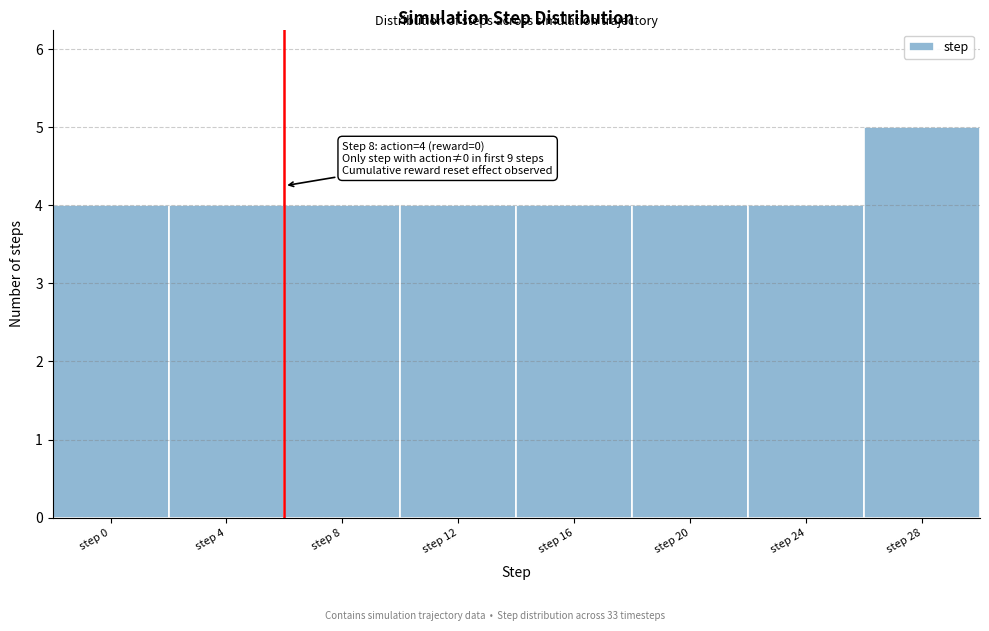

Reading right to left, transcribe all the data shown in this chart.

5	4	4	4	4	4	4	4